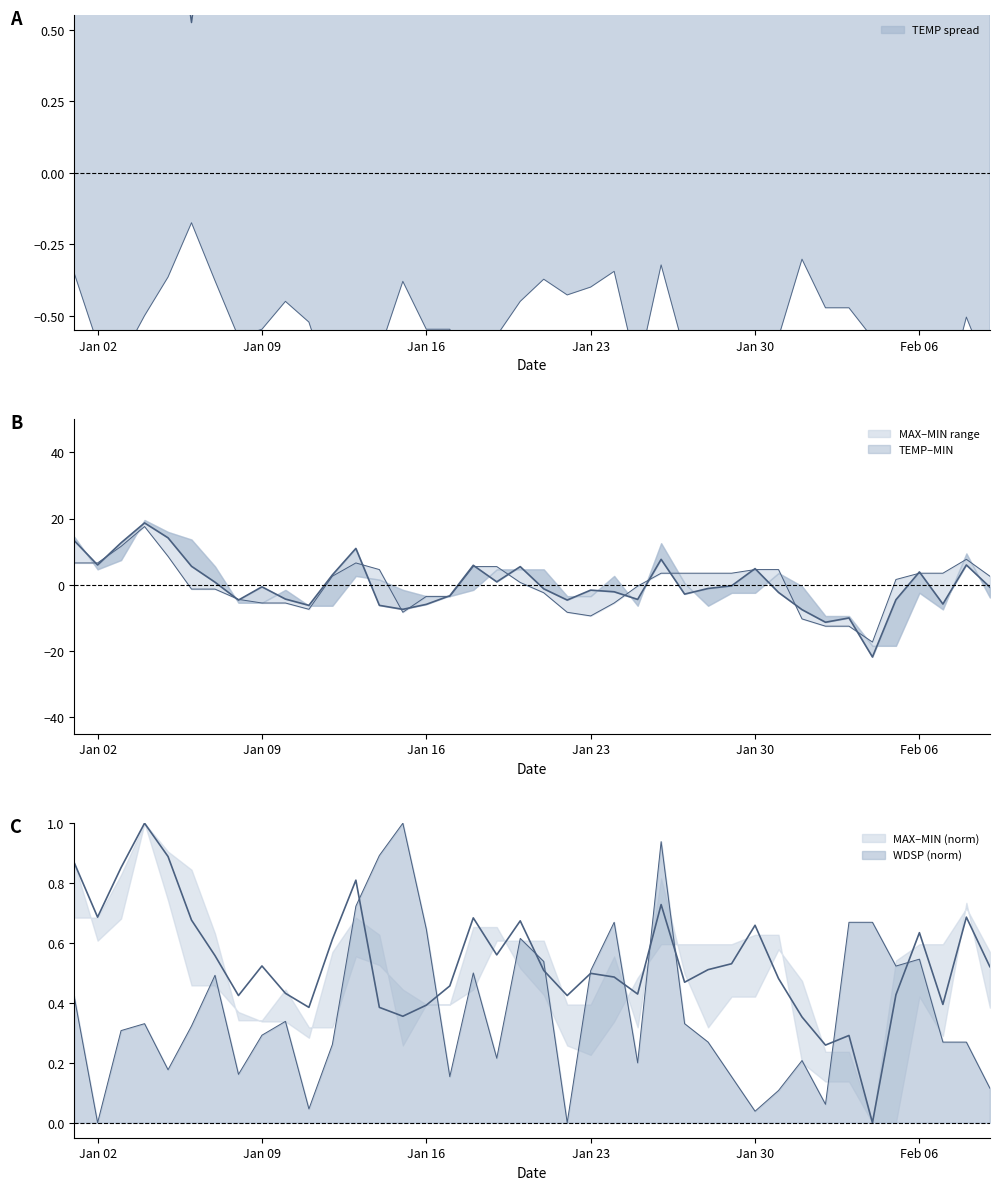

Where does the MAX series first go above 2?

2023-01-01